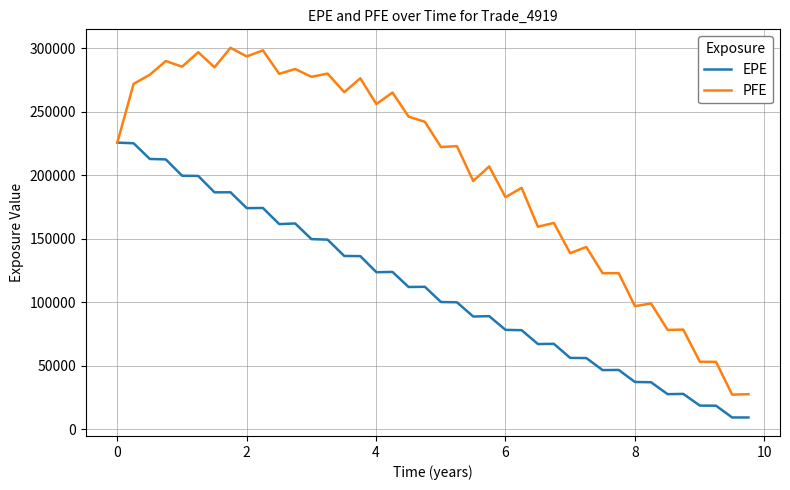

Rank the series by their maximum value, from lowest to highest.

EPE, PFE